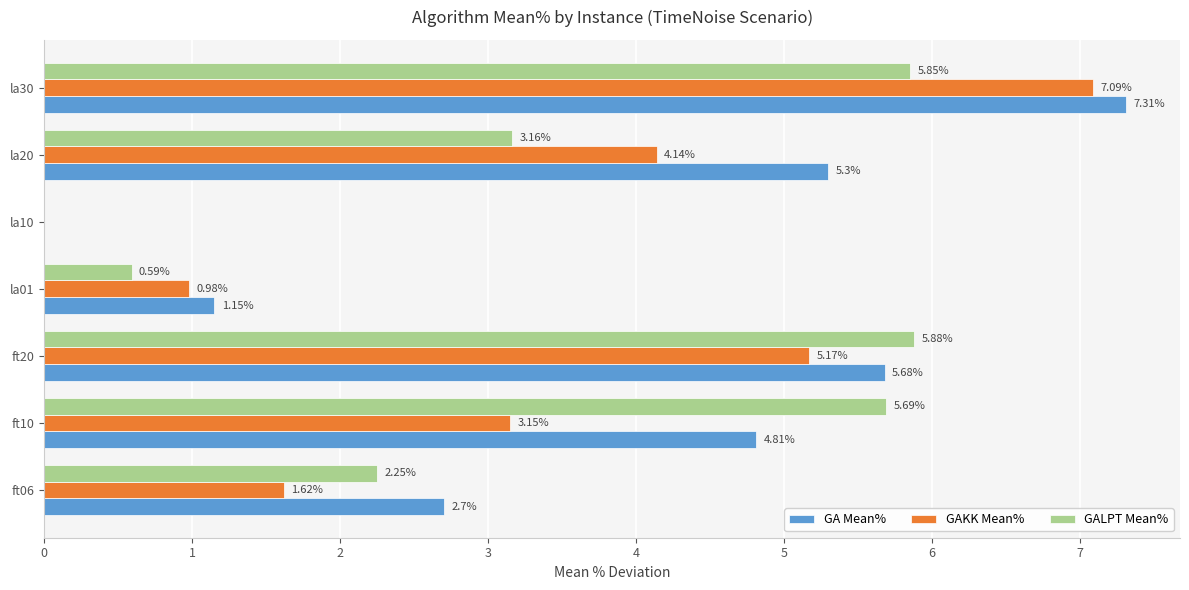

Which series changed the most between ft06 and ft20?

GALPT Mean%